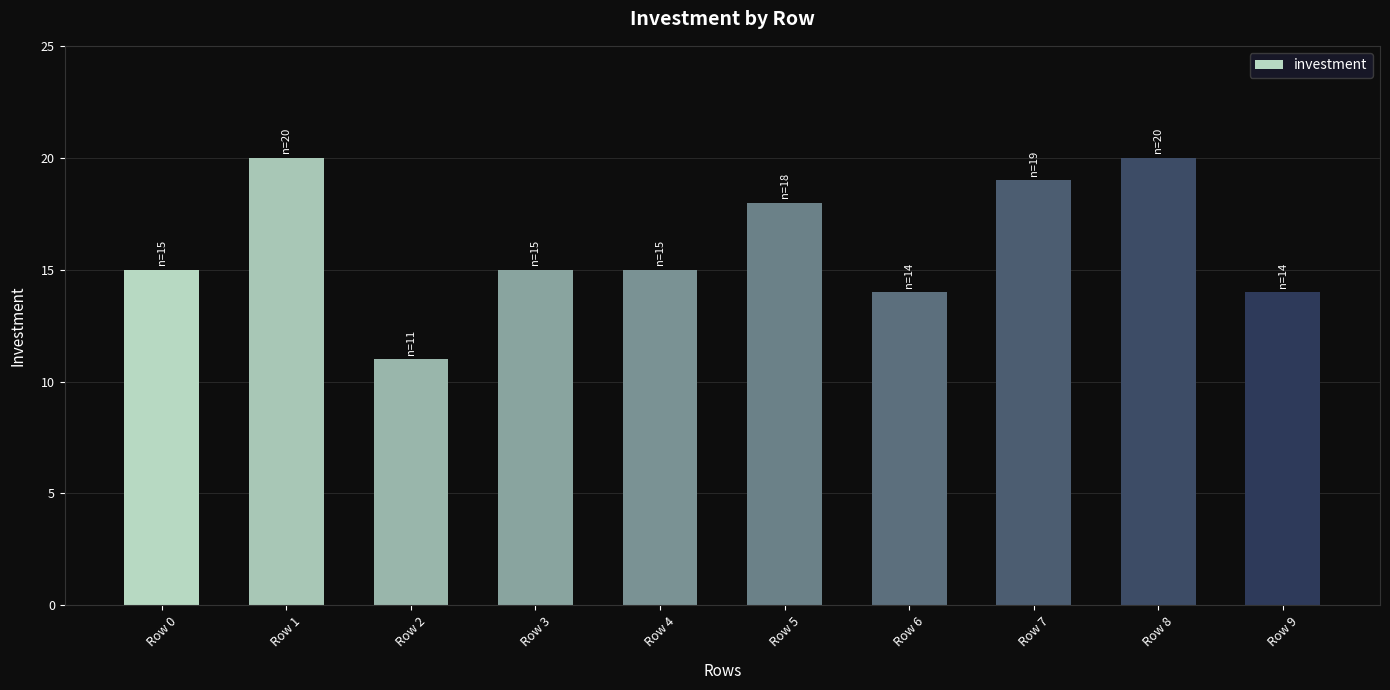

Between Row 4 and Row 9, which is larger?

Row 4